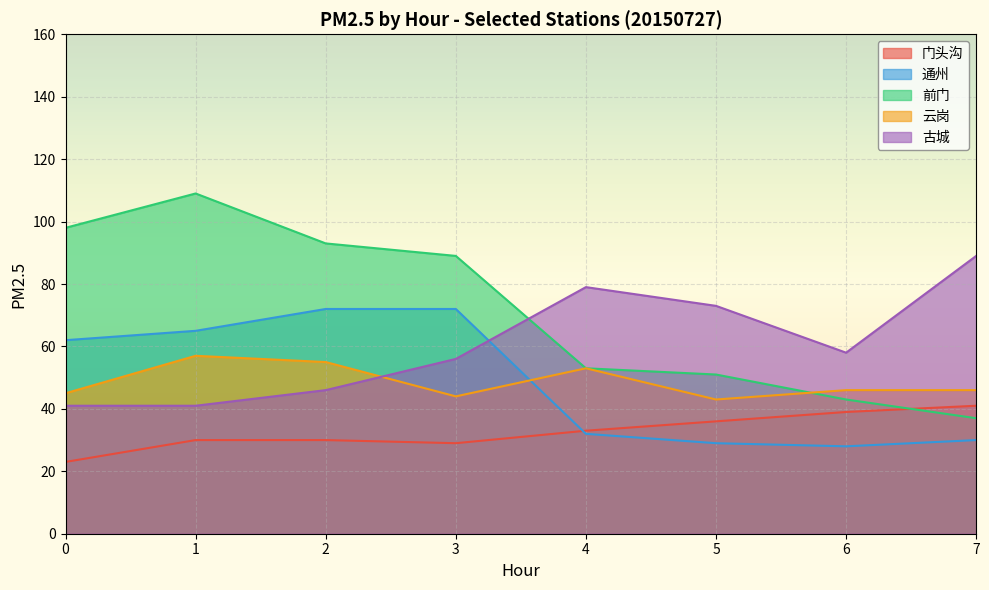

What is the value of the 通州 point at the 6th from the left?

29